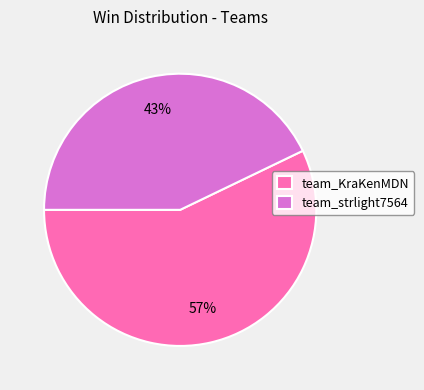

Do team_strlight7564 and team_KraKenMDN together represent more than half of the pie?

Yes